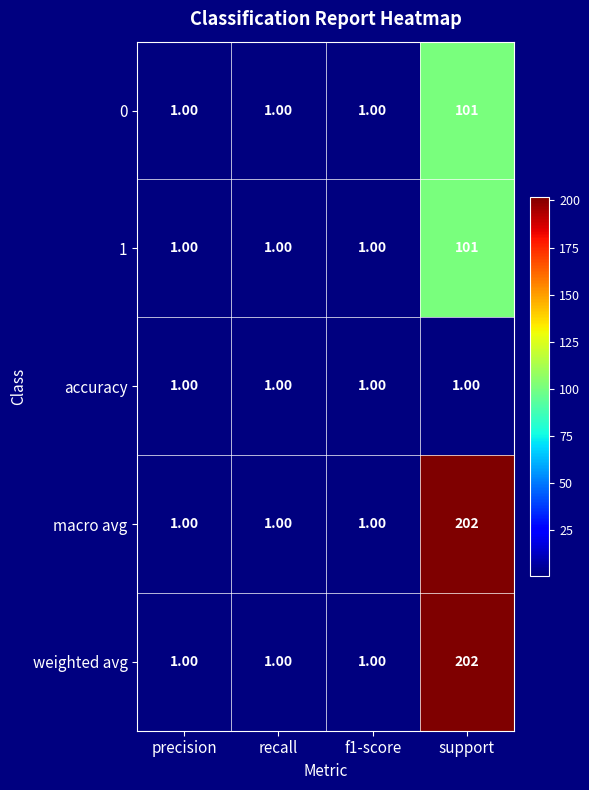

At which category is the sum across all series the highest?

support